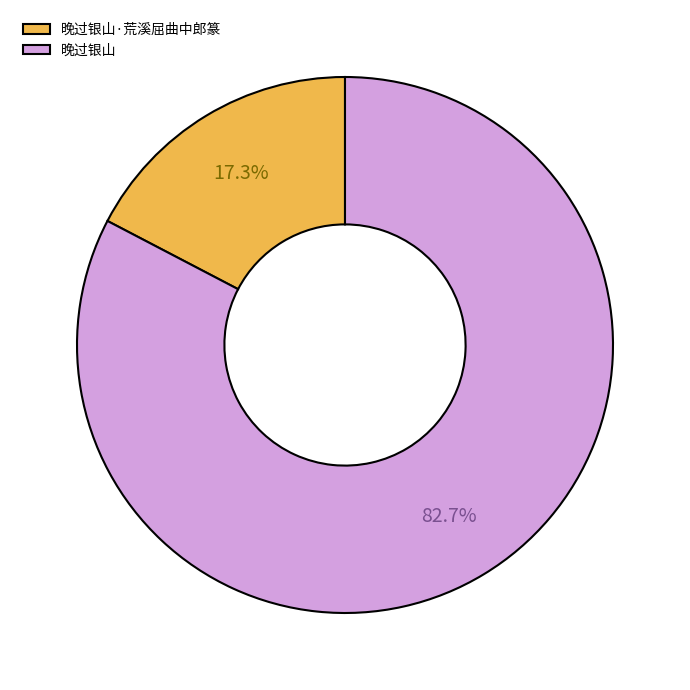

To the nearest percent, what is the difference between the 晚过银山·荒溪屈曲中郎篆 and 晚过银山 slice percentages?

65%